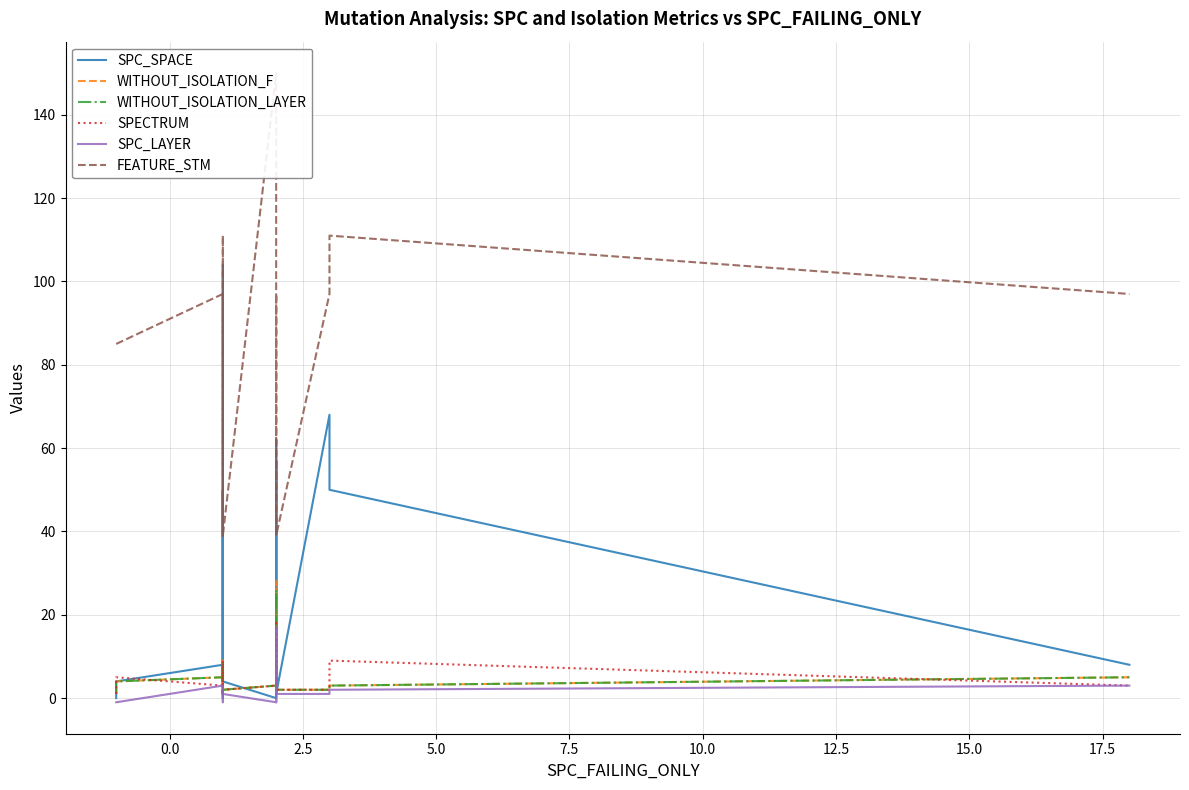

Reading right to left, what are all the values shown in this chart?

SPC_SPACE: 8	50	68	1	5	62	4	57	0	4	50	0	4	71	104	4	8	4	0
WITHOUT_ISOLATION_F: 5	3	2	2	2	4	4	28	3	2	3	9	2	2	2	1	5	4	1
WITHOUT_ISOLATION_LAYER: 5	3	2	2	2	4	4	26	3	2	3	9	2	2	2	1	5	4	1
SPECTRUM: 3	9	2	2	2	5	4	18	3	2	9	9	2	2	2	1	3	5	1
SPC_LAYER: 3	2	1	1	1	-1	2	17	-1	1	2	-1	1	1	2	1	3	-1	-1
FEATURE_STM: 97	111	97	39	97	85	39	97	150	39	111	85	39	97	97	97	97	85	85